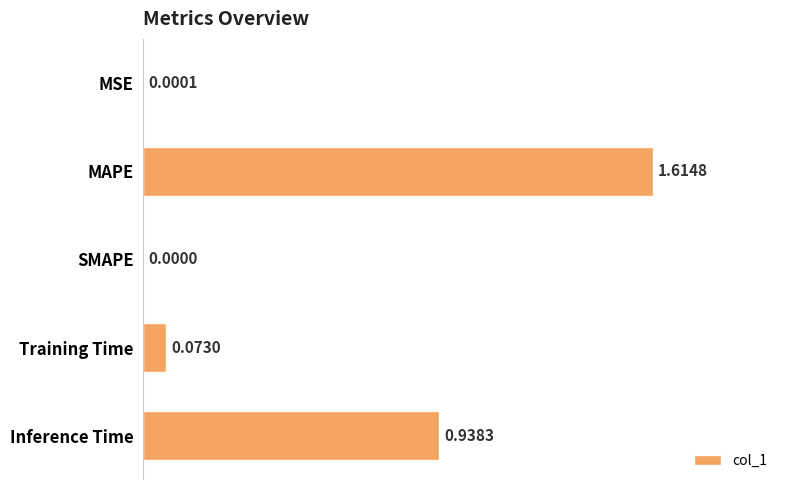

Which label corresponds to the largest value in the chart?

MAPE